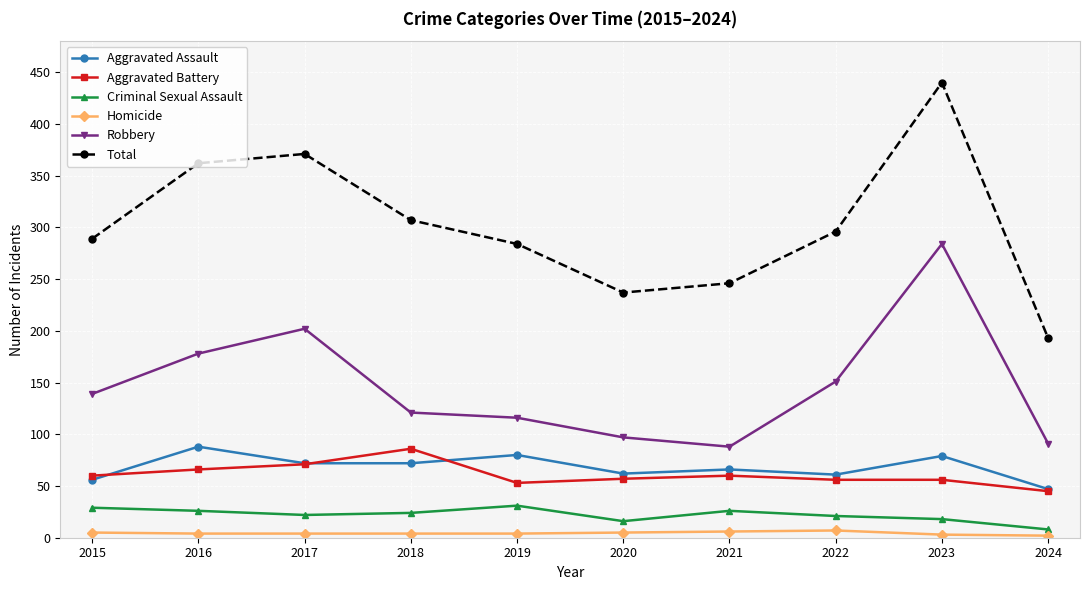

What are all the series names shown in the legend?

Aggravated Assault, Aggravated Battery, Criminal Sexual Assault, Homicide, Robbery, Total